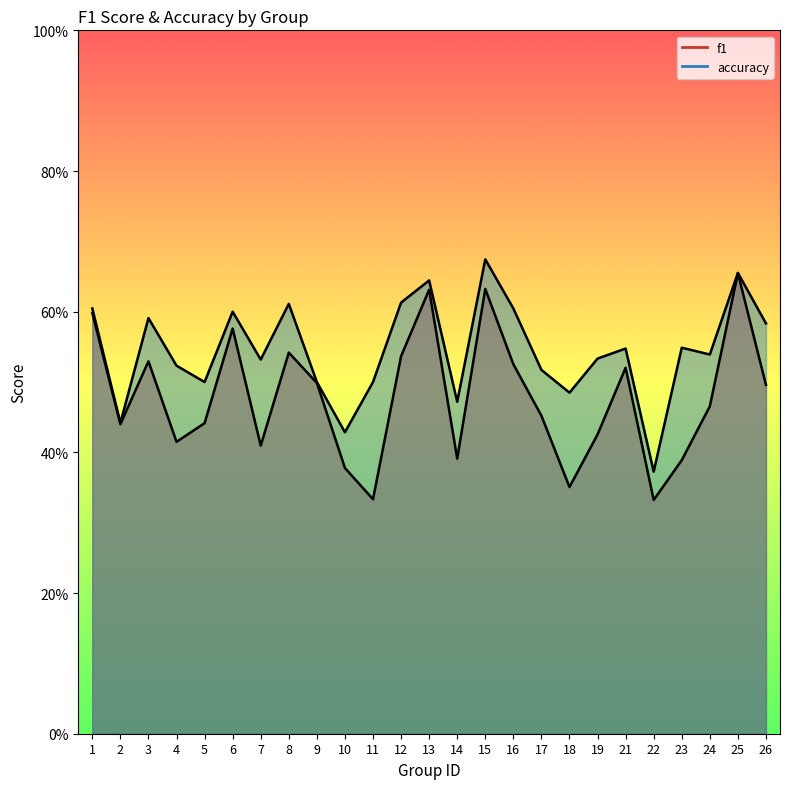

What is the value of the accuracy point at the 17th from the left?

0.5